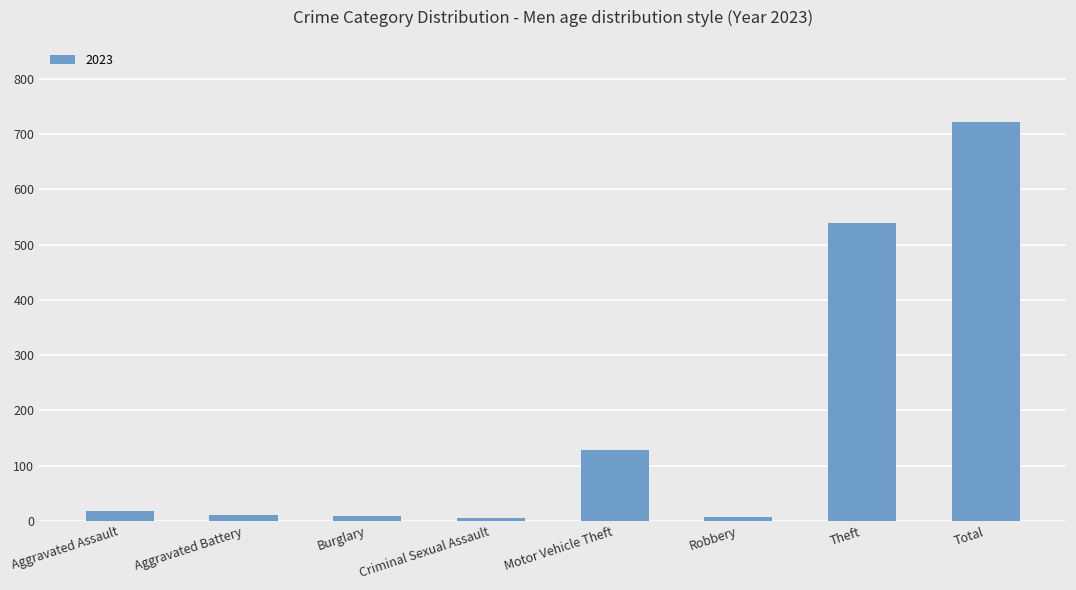

The value at Motor Vehicle Theft is 228. True or false?

False